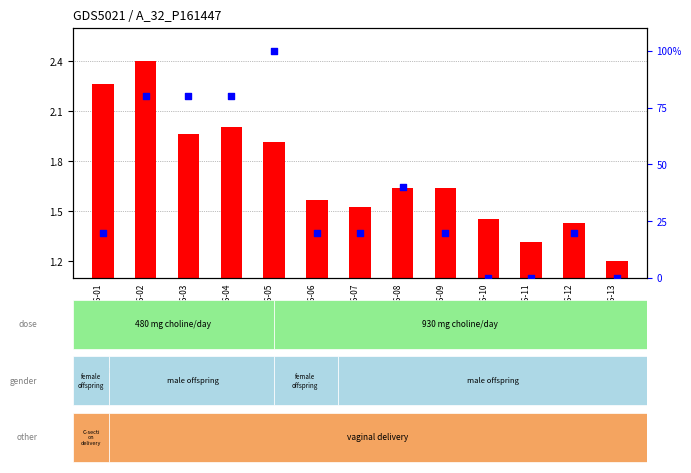

Which series reaches the maximum Y coordinate?

percentile rank within the sample